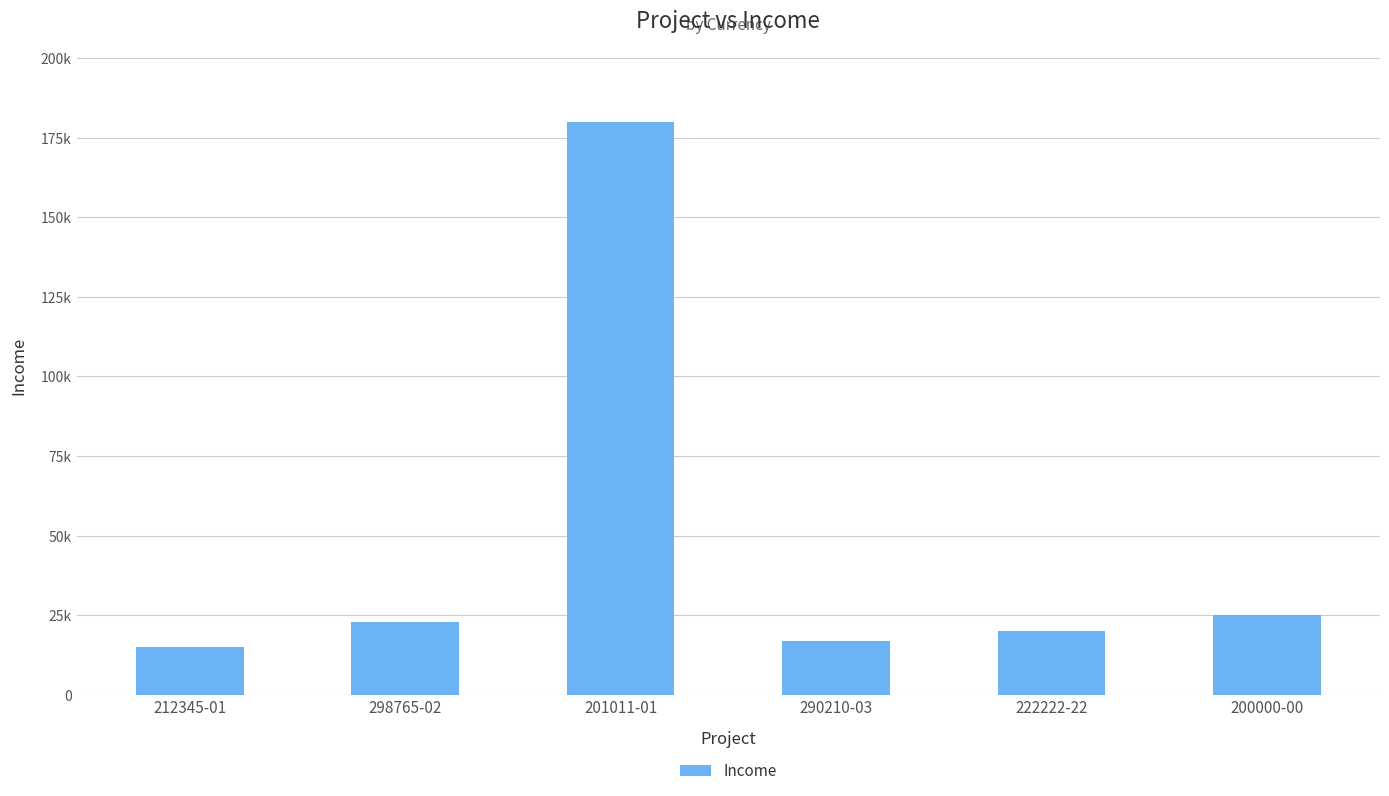

Are the bars horizontal?

No